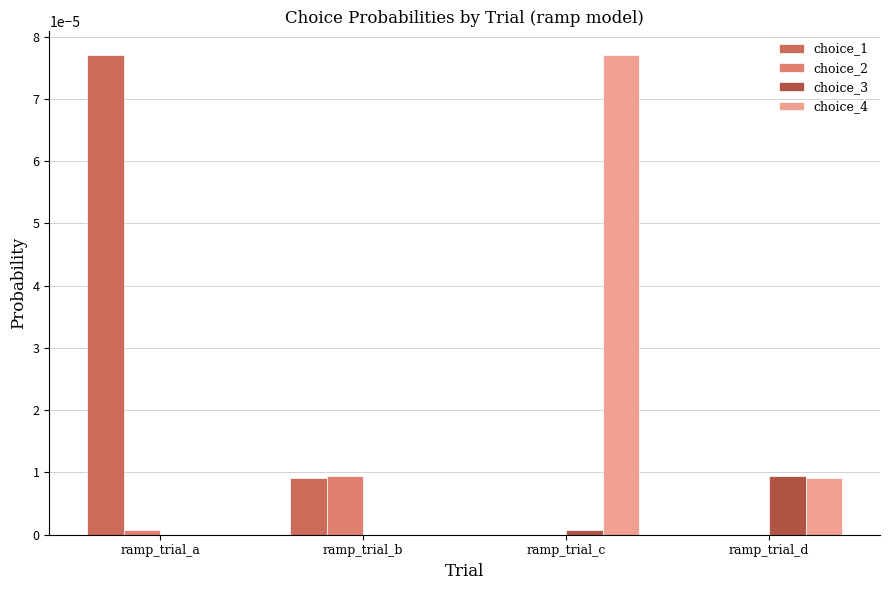

Are the bars grouped side by side (vs. stacked)?

Yes